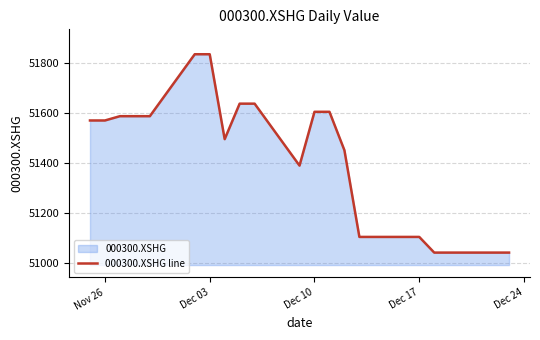

What is the minimum value shown in the chart?

51039.8